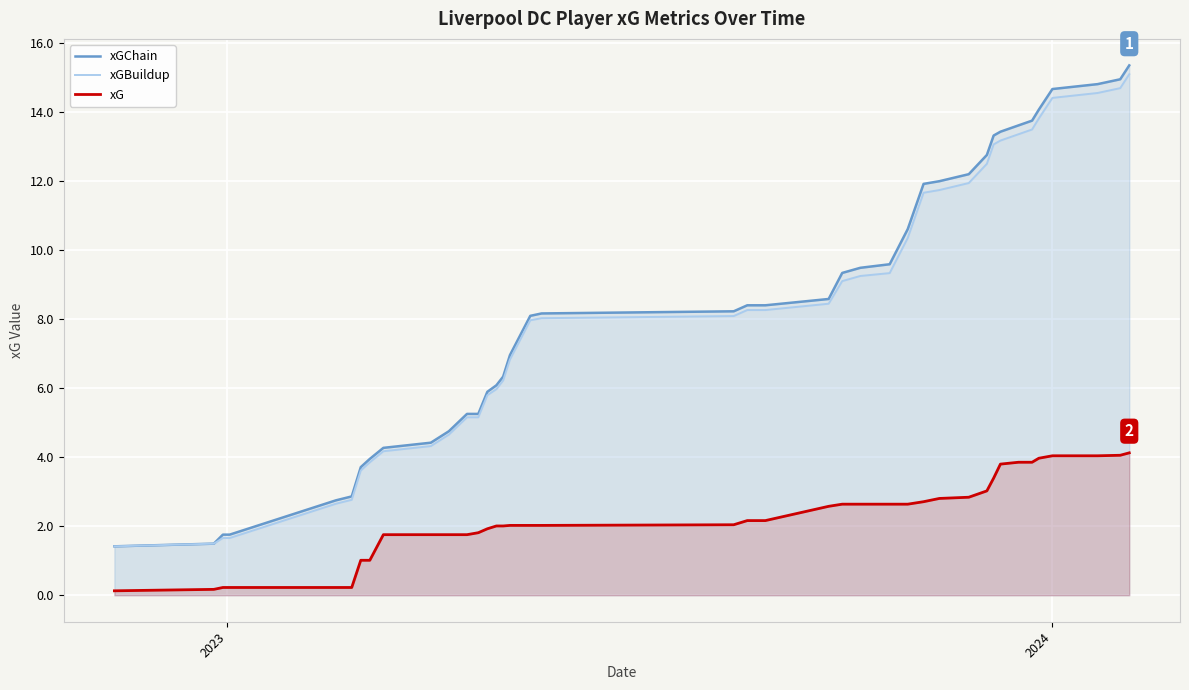

What is the difference between the maximum and minimum values in the xG series?

4.0